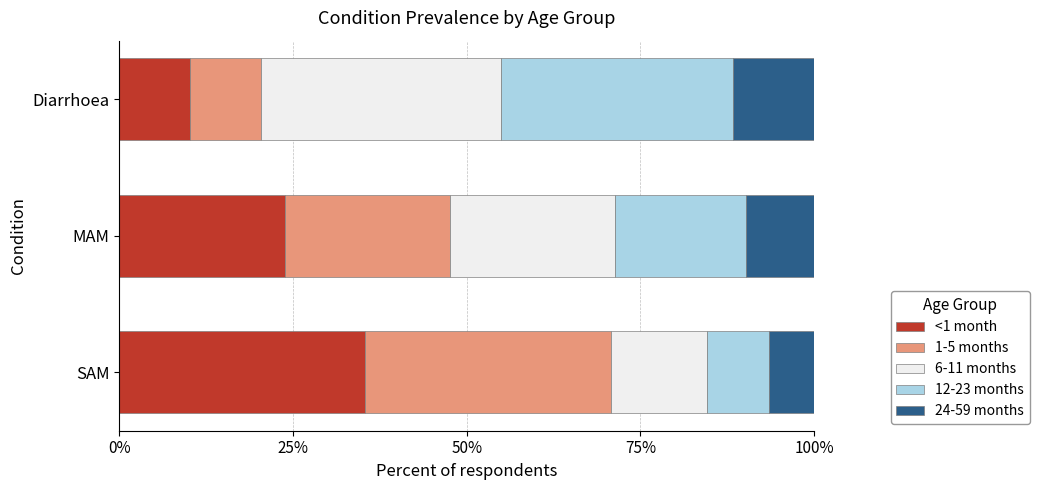

The <1 month series shows 40.6 at MAM. True or false?

False